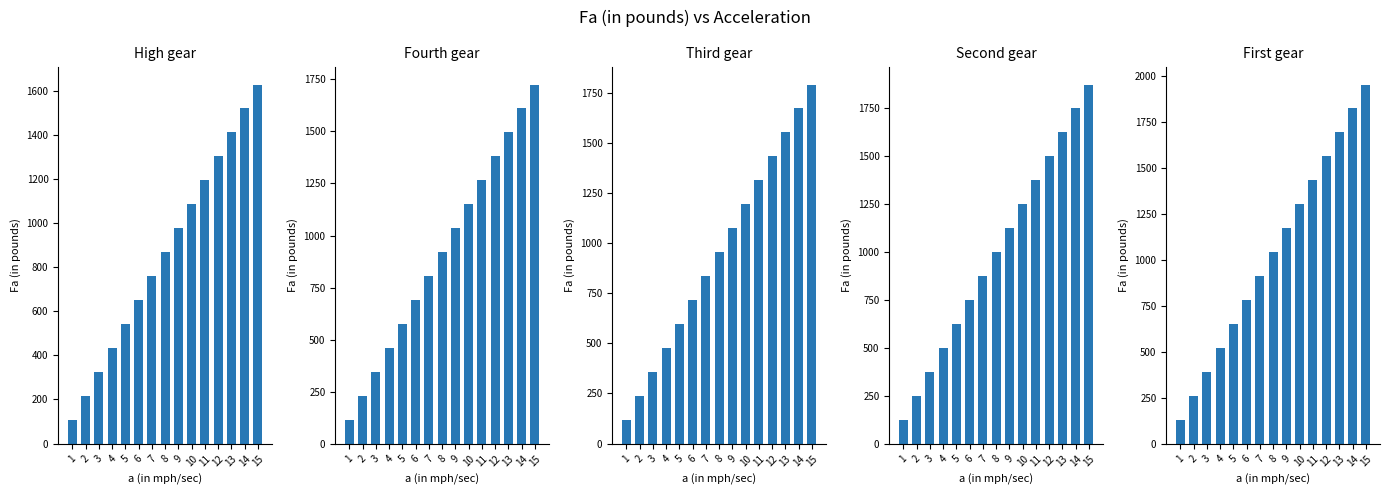

How many values in the Fourth gear series exceed 920?

8